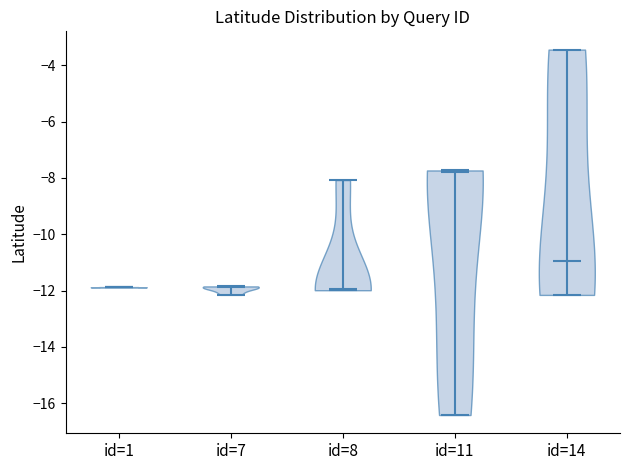

Reading left to right, read every violin against the y-axis: where its median line is, and the lowest and highest points it reaches. The values are not printed on the chart, so give them approximately, as read against the axis.

id=1: median line -11.8, lowest point -11.8, highest point -11.8
id=7: median line -11.8, lowest point -12.2, highest point -11.8
id=8: median line -12.0, lowest point -12.0, highest point -8.0
id=11: median line -7.8, lowest point -16.4, highest point -7.8
id=14: median line -11.0, lowest point -12.2, highest point -3.4